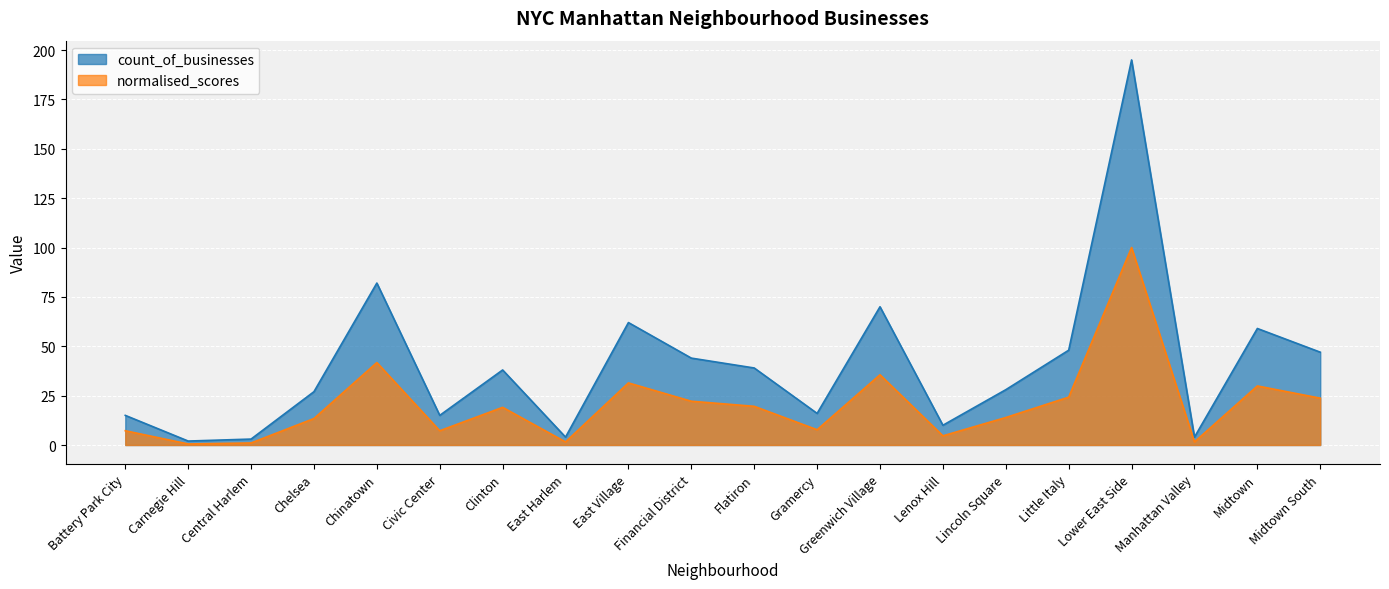

True or false: count_of_businesses and normalised_scores intersect in this chart.

False